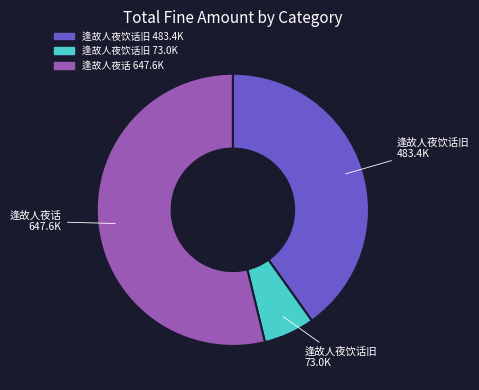

Do 逢故人夜饮话旧 73.0K and 逢故人夜饮话旧 483.4K together represent more than half of the pie?

No